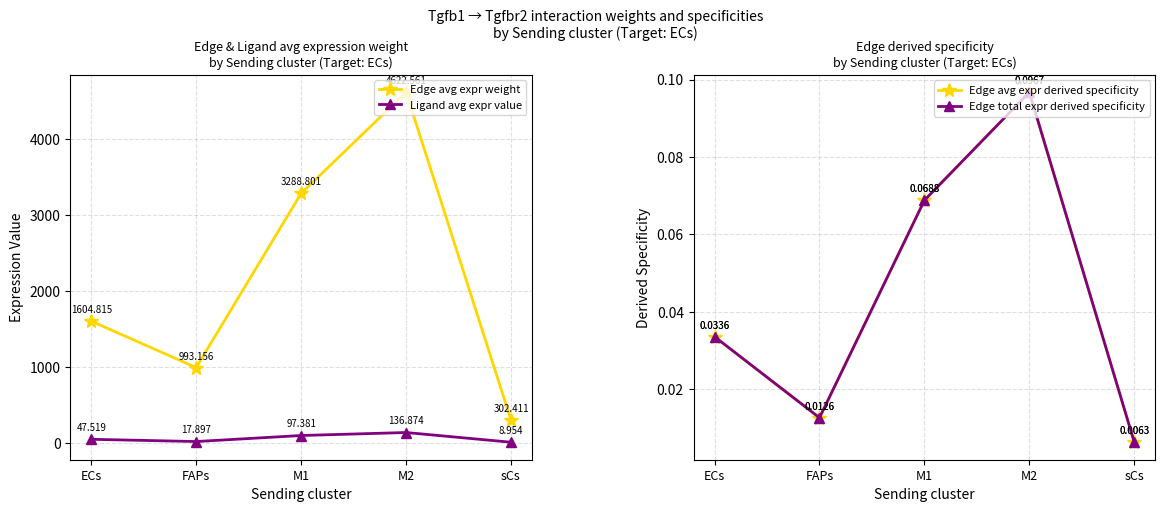

How many interior local valleys does the Ligand avg expr value series have?

1